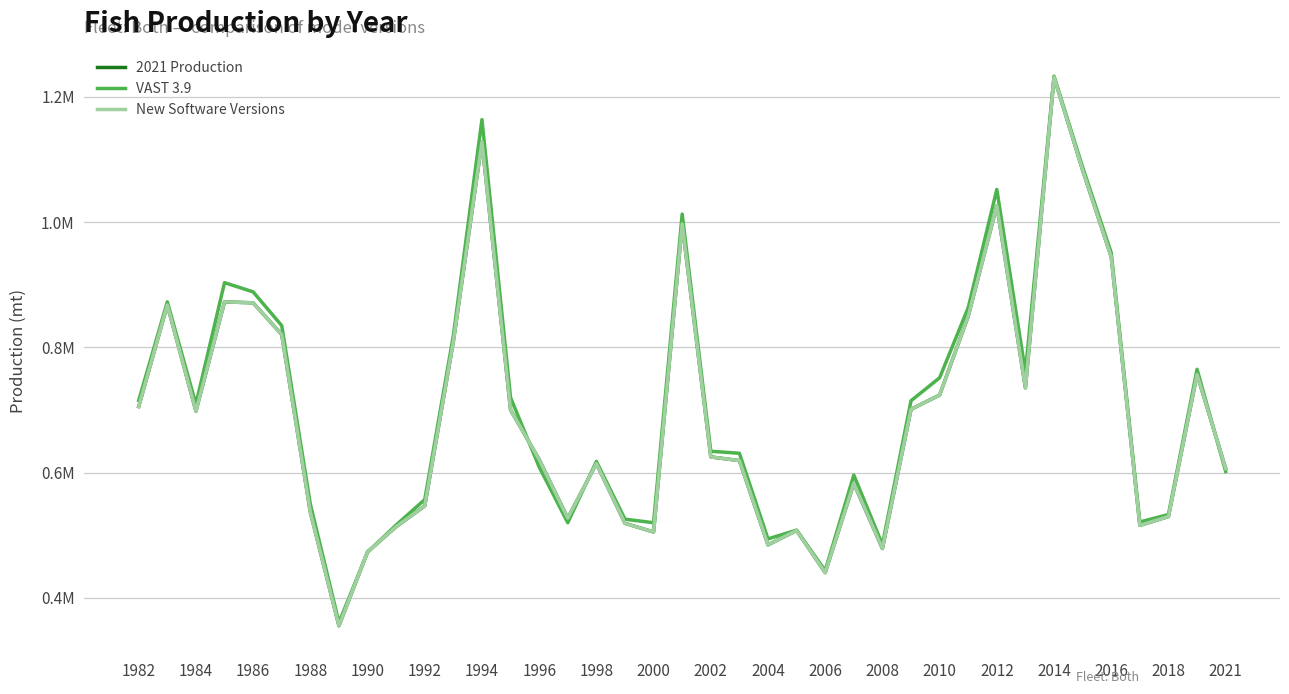

True or false: VAST 3.9 and 2021 Production intersect in this chart.

True